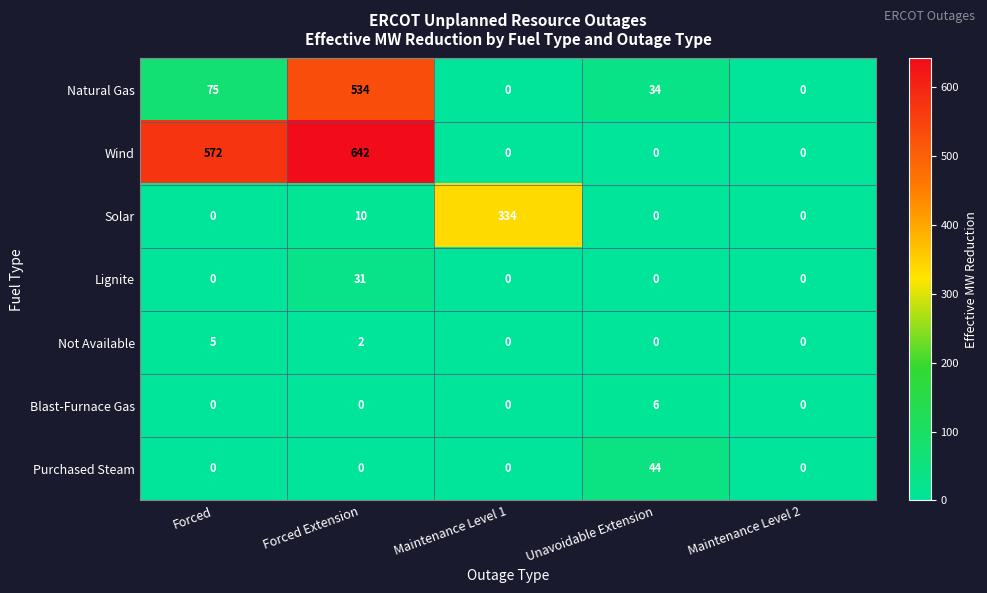

Which label corresponds to the largest value in the chart?

Forced Extension